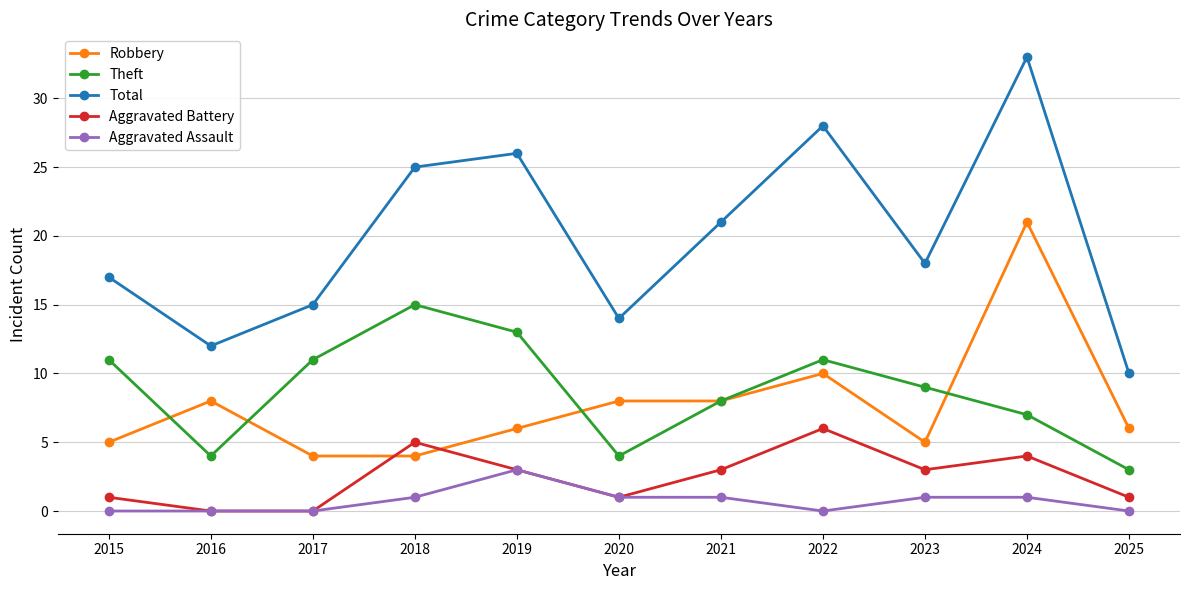

Reading left to right, list all the values displayed in this chart.

Robbery: 2015=5	2016=8	2017=4	2018=4	2019=6	2020=8	2021=8	2022=10	2023=5	2024=21	2025=6
Theft: 2015=11	2016=4	2017=11	2018=15	2019=13	2020=4	2021=8	2022=11	2023=9	2024=7	2025=3
Total: 2015=17	2016=12	2017=15	2018=25	2019=26	2020=14	2021=21	2022=28	2023=18	2024=33	2025=10
Aggravated Battery: 2015=1	2016=0	2017=0	2018=5	2019=3	2020=1	2021=3	2022=6	2023=3	2024=4	2025=1
Aggravated Assault: 2015=0	2016=0	2017=0	2018=1	2019=3	2020=1	2021=1	2022=0	2023=1	2024=1	2025=0